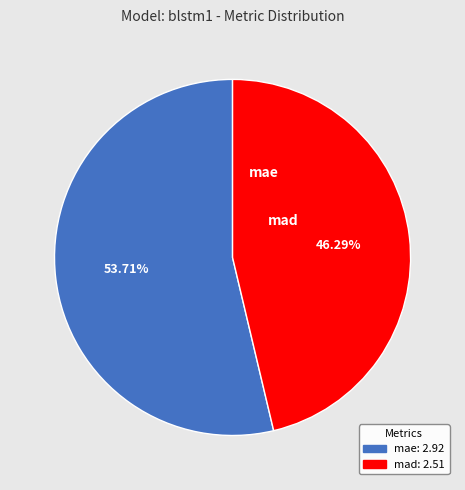

To the nearest percent, what is the combined percentage of mae and mad?

100%